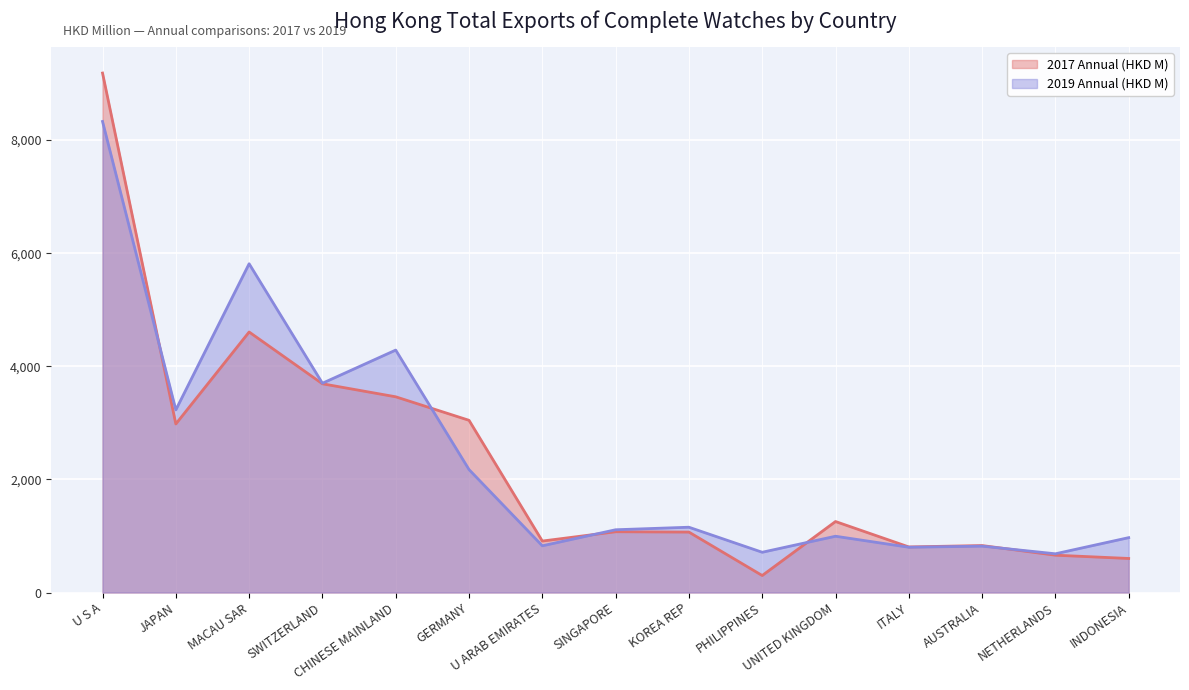

Which series has the widest spread of values?

2017 Annual (HKD M)